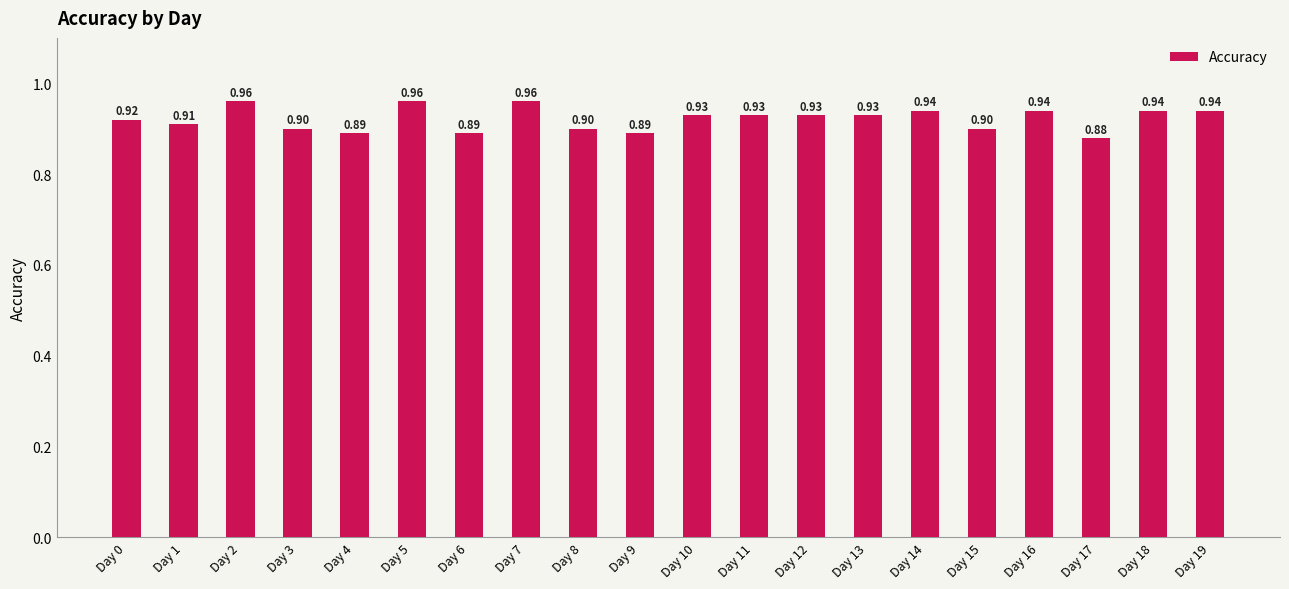

What is the value of the 13th bar from the left?

0.9